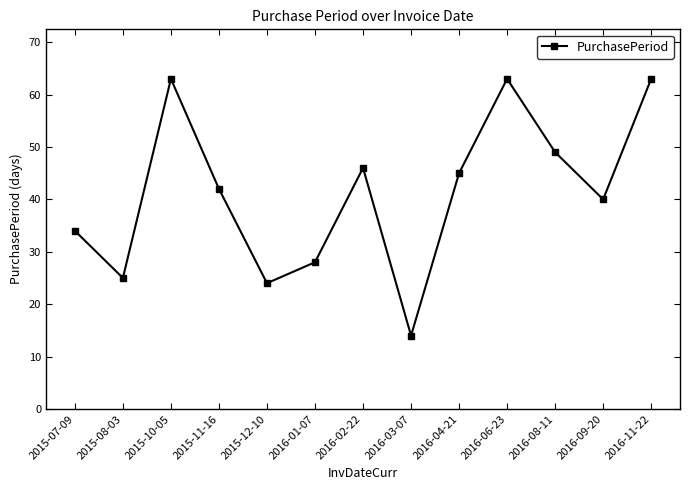

Is this an area chart (filled region under the line)?

No